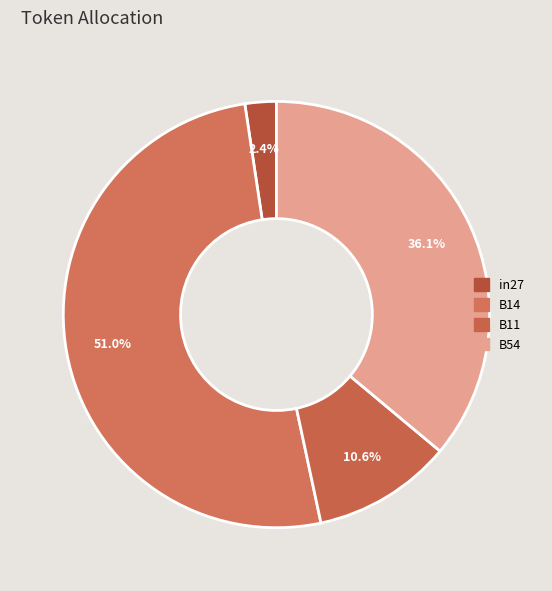

To the nearest percent, what is the average slice percentage?

25%